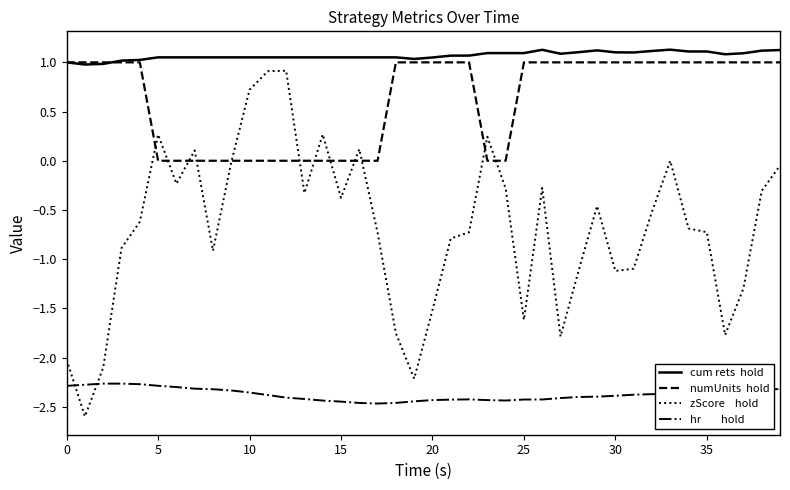

What is the minimum value shown in the chart?

-2.6